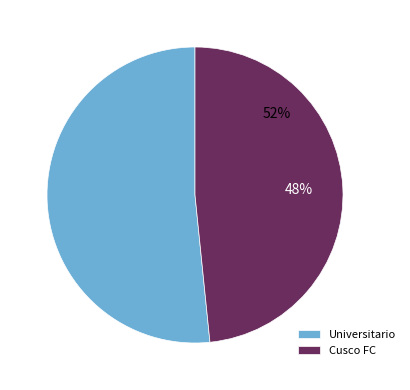

The Universitario slice represents 46% of the pie. True or false?

False